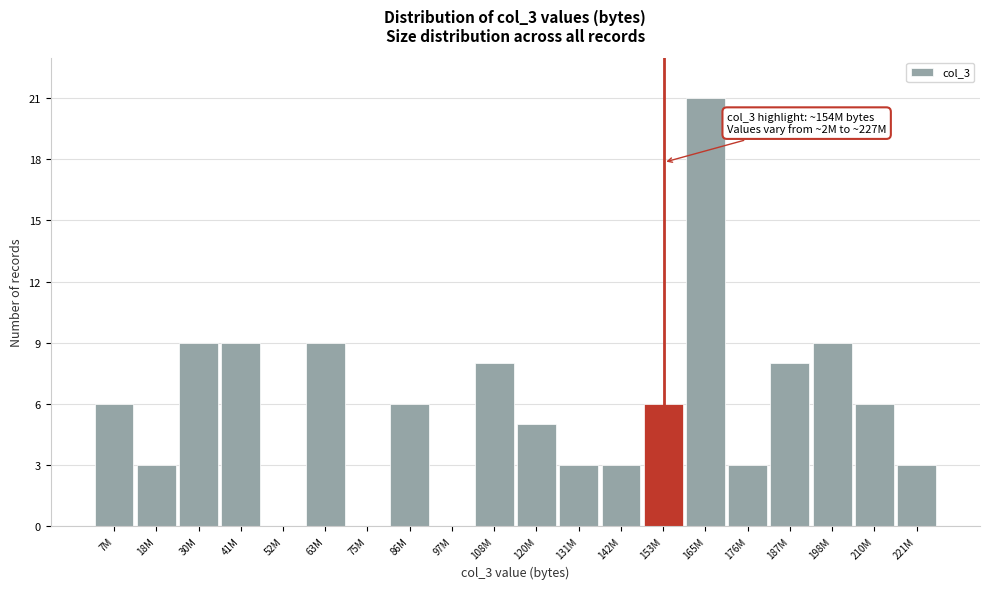

Reading right to left, extract all data points from this chart.

221M=3	210M=6	198M=9	187M=8	176M=3	165M=21	153M=6	142M=3	131M=3	120M=5	108M=8	97M=0	86M=6	75M=0	63M=9	52M=0	41M=9	30M=9	18M=3	7M=6